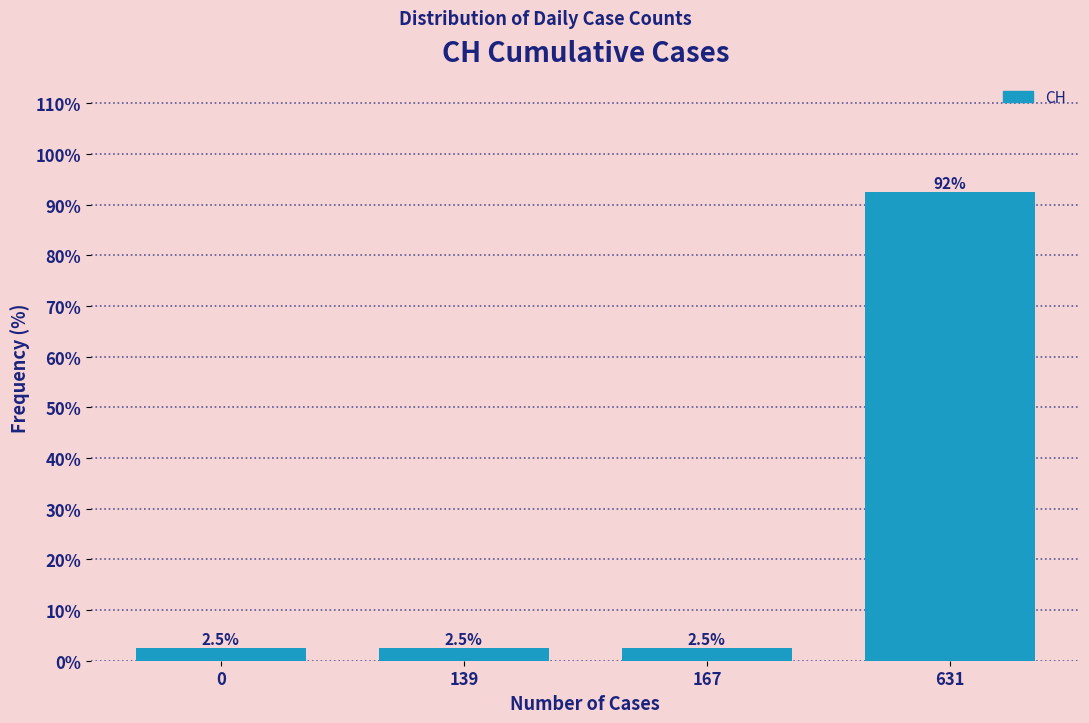

Reading left to right, transcribe all the data shown in this chart.

2.5	2.5	2.5	92.5